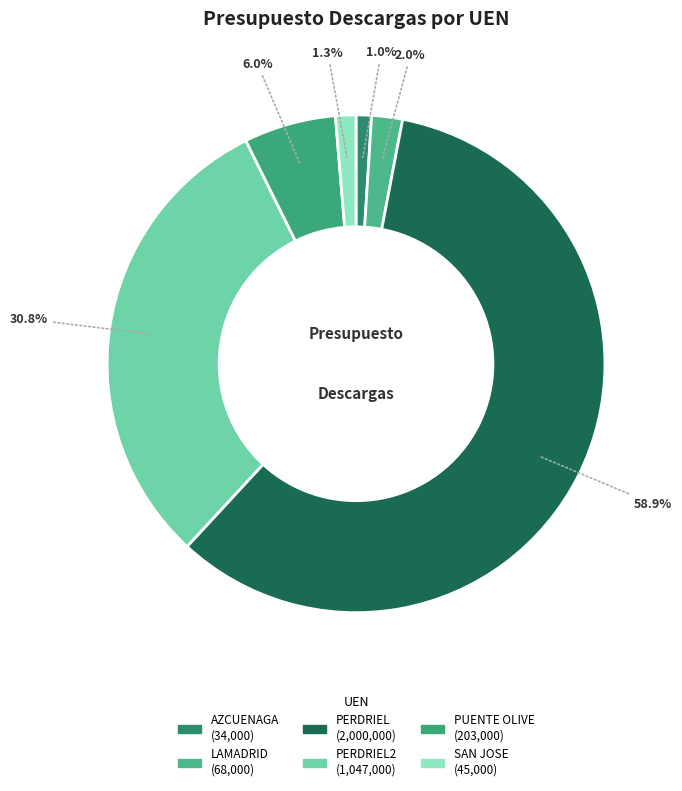

To the nearest percent, what is the average slice percentage?

17%